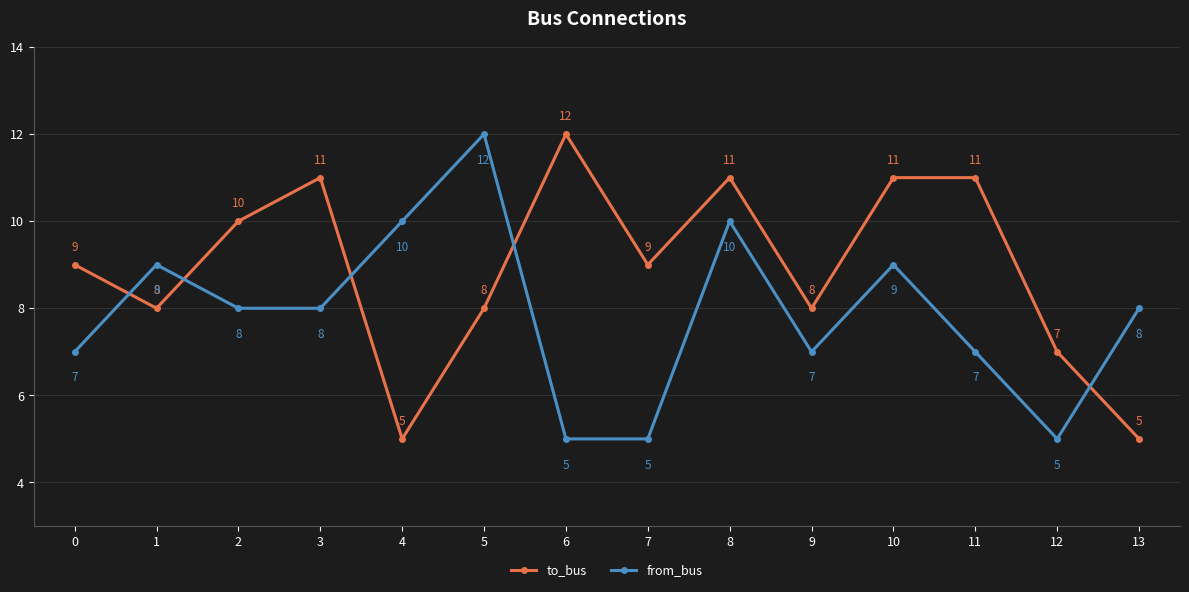

What is the minimum value shown in the chart?

5